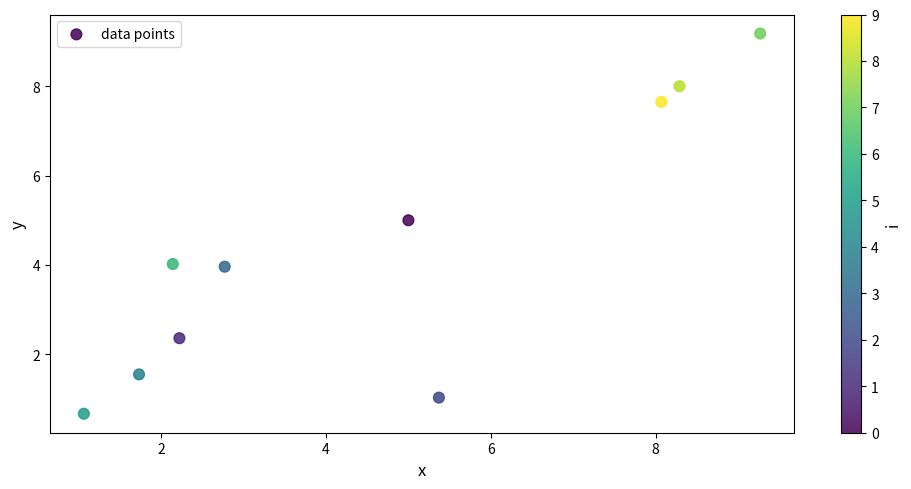

What is the average Y value?

4.3